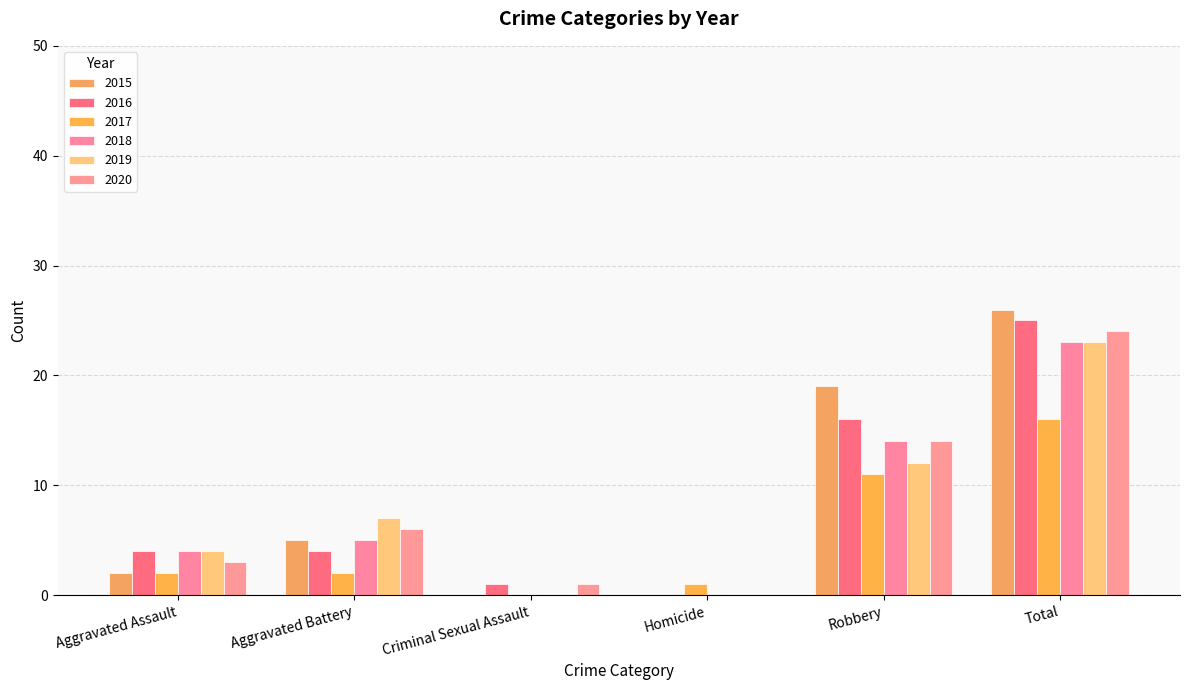

How many values in 2017 are above zero?

5